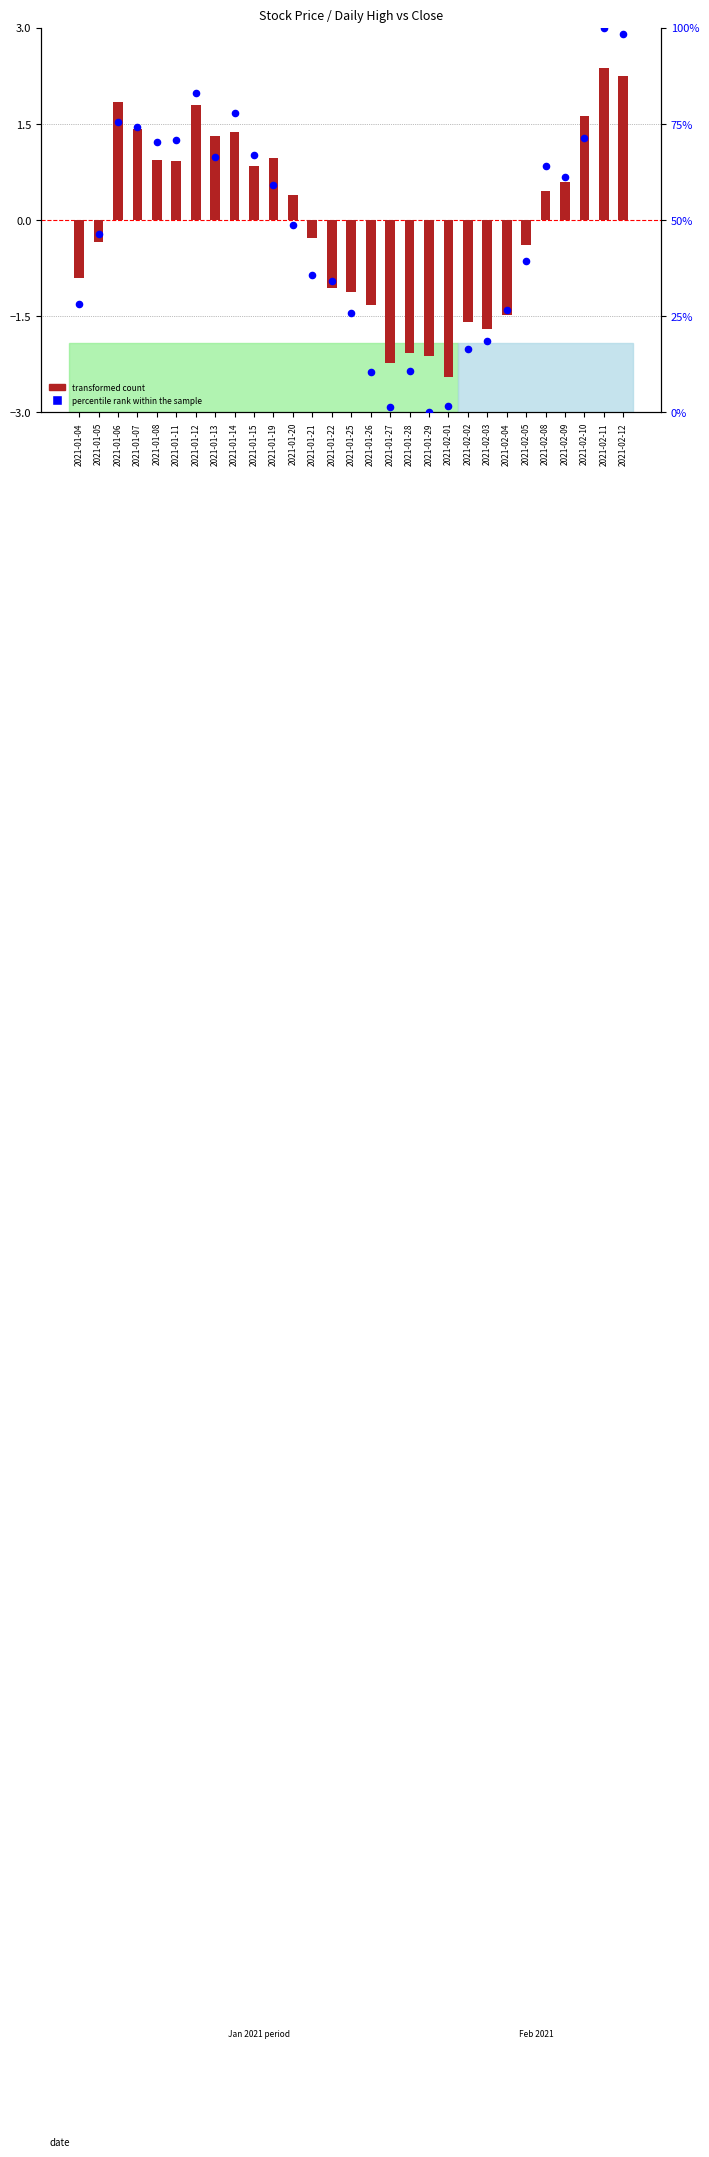

Is the value of percentile rank within the sample at 2021-01-12 greater than the value of transformed count at 2021-01-27?

Yes